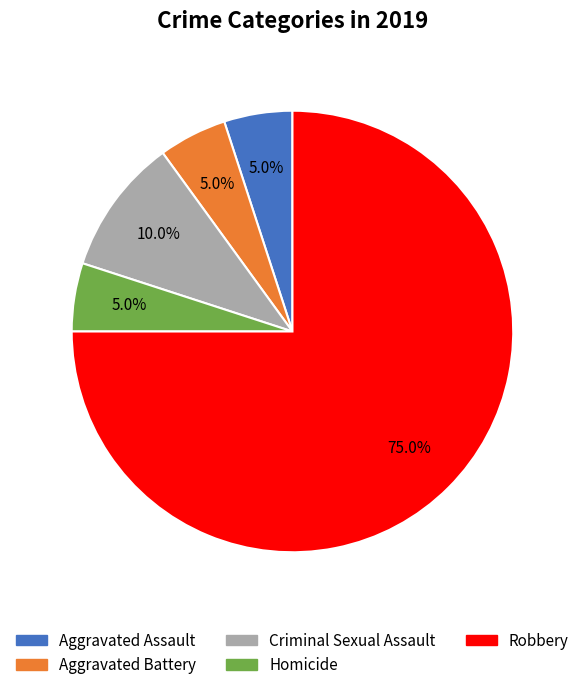

Which category has the biggest portion of the pie?

Robbery